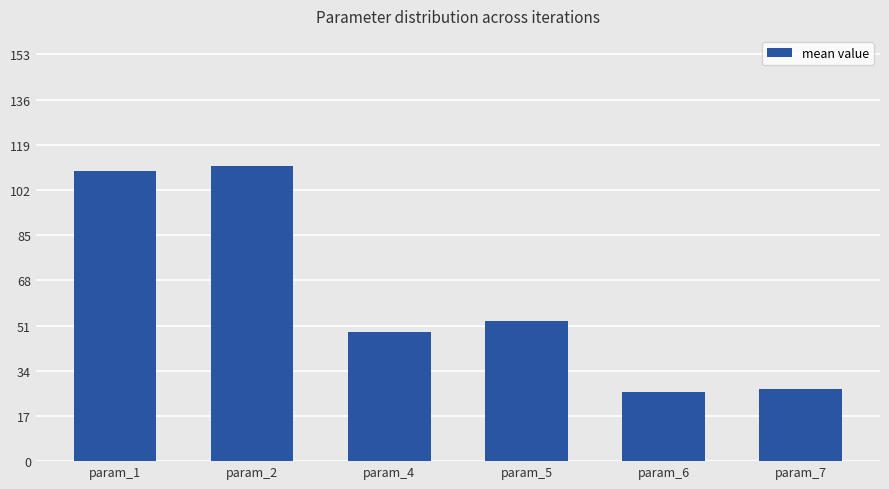

What is the ratio of the value at param_4 to the value at param_2?

0.4